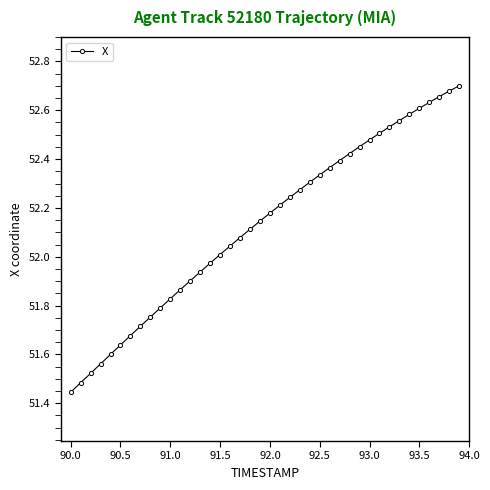

What is the sum of all values?

2085.2